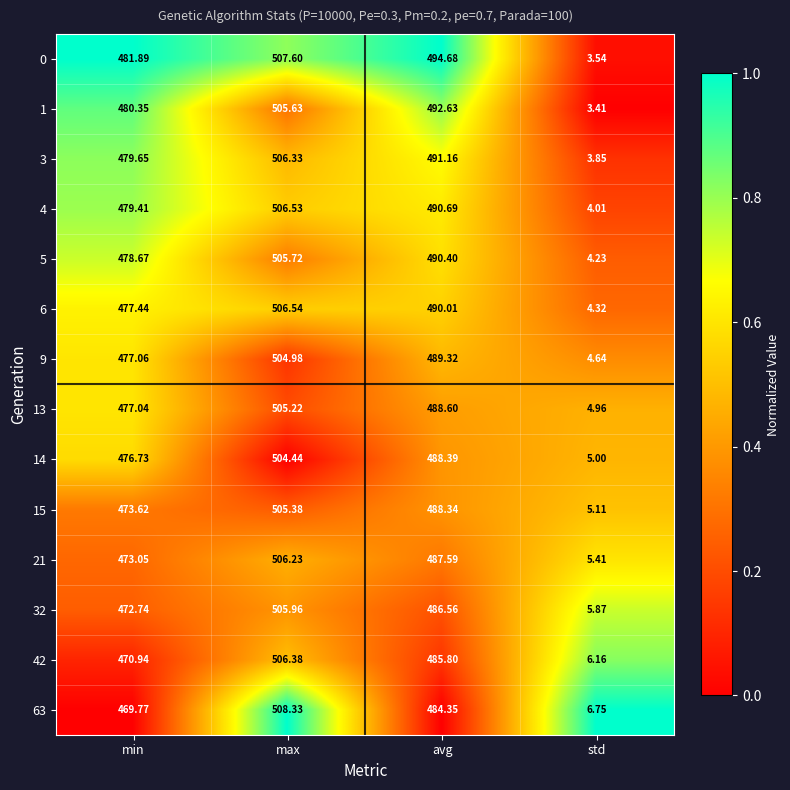

At which label is 1 closest to 254?

min